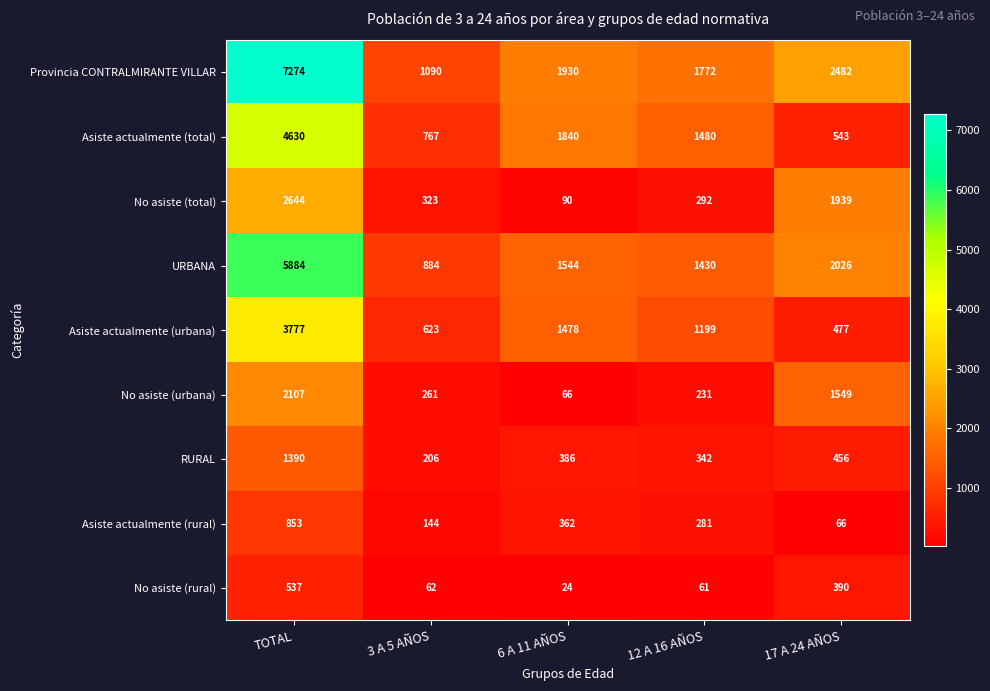

True or false: Asiste actualmente (total) has a value of 1231 at 3 A 5 AÑOS.

False